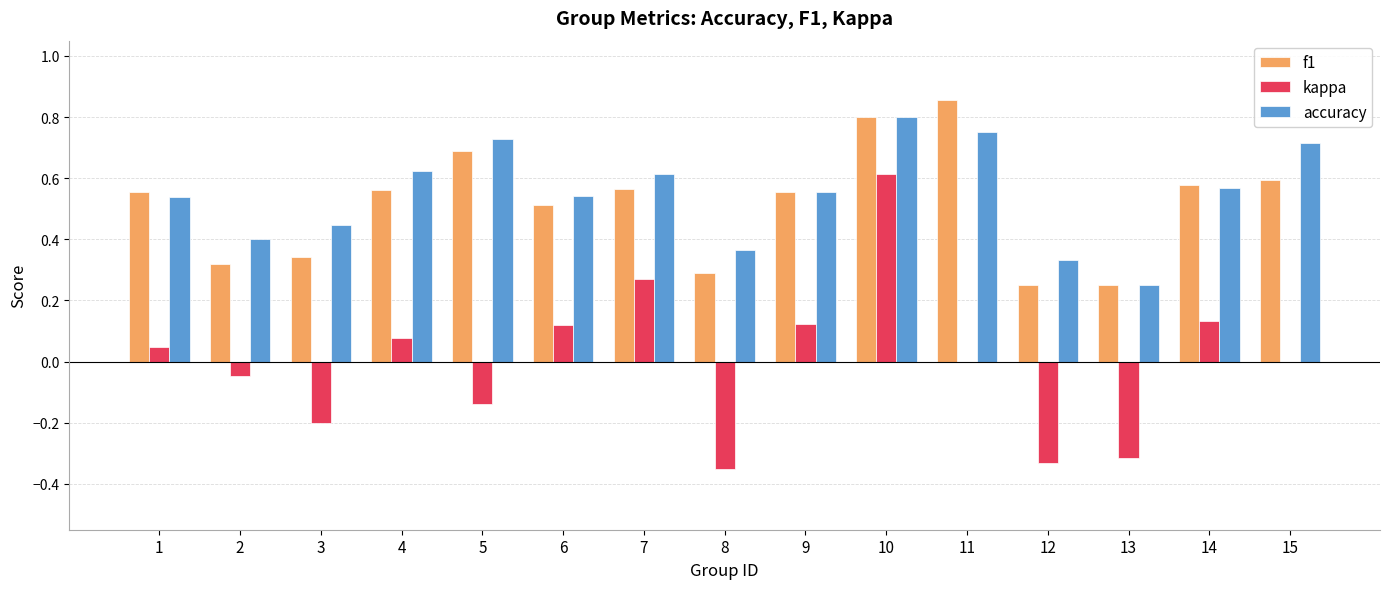

Between 10 and 12, which series saw the biggest shift?

kappa